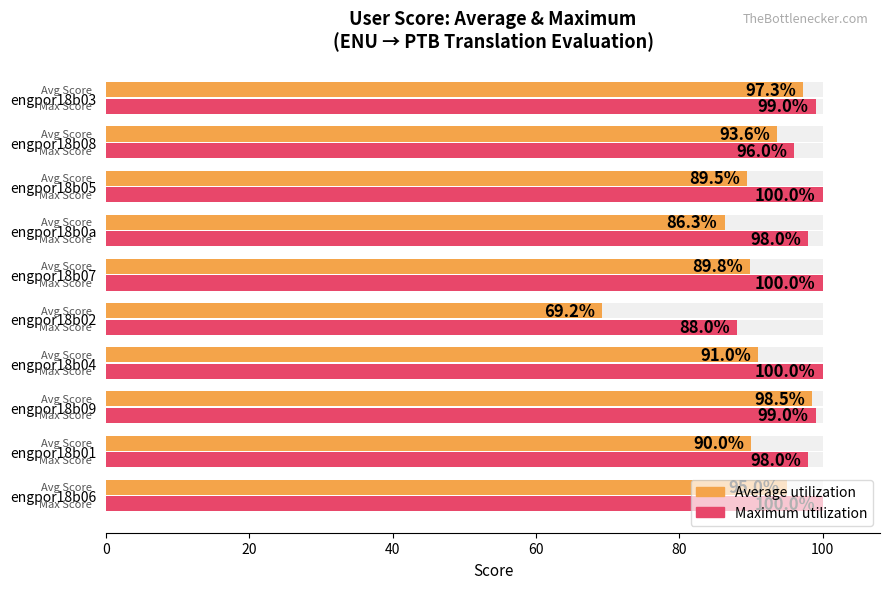

Reading left to right, transcribe all the data shown in this chart.

Average utilization: 95.0	90.0	98.5	91.0	69.2	89.8	86.3	89.5	93.6	97.3
Maximum utilization: 100.0	98.0	99.0	100.0	88.0	100.0	98.0	100.0	96.0	99.0